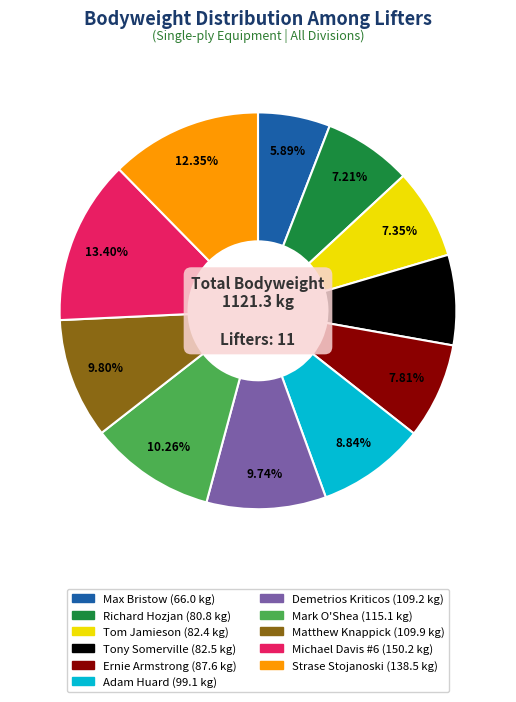

To the nearest percent, what is the combined percentage of Demetrios Kriticos and Ernie Armstrong?

18%